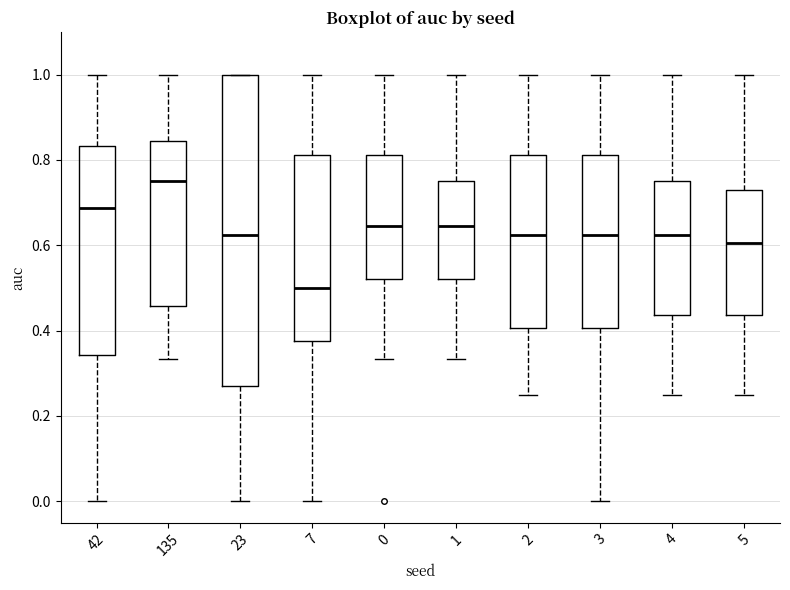

Where is the lower edge of the box at x = 5 on the y-axis? The values are not printed on the chart, so give them approximately, as read against the axis.

0.44